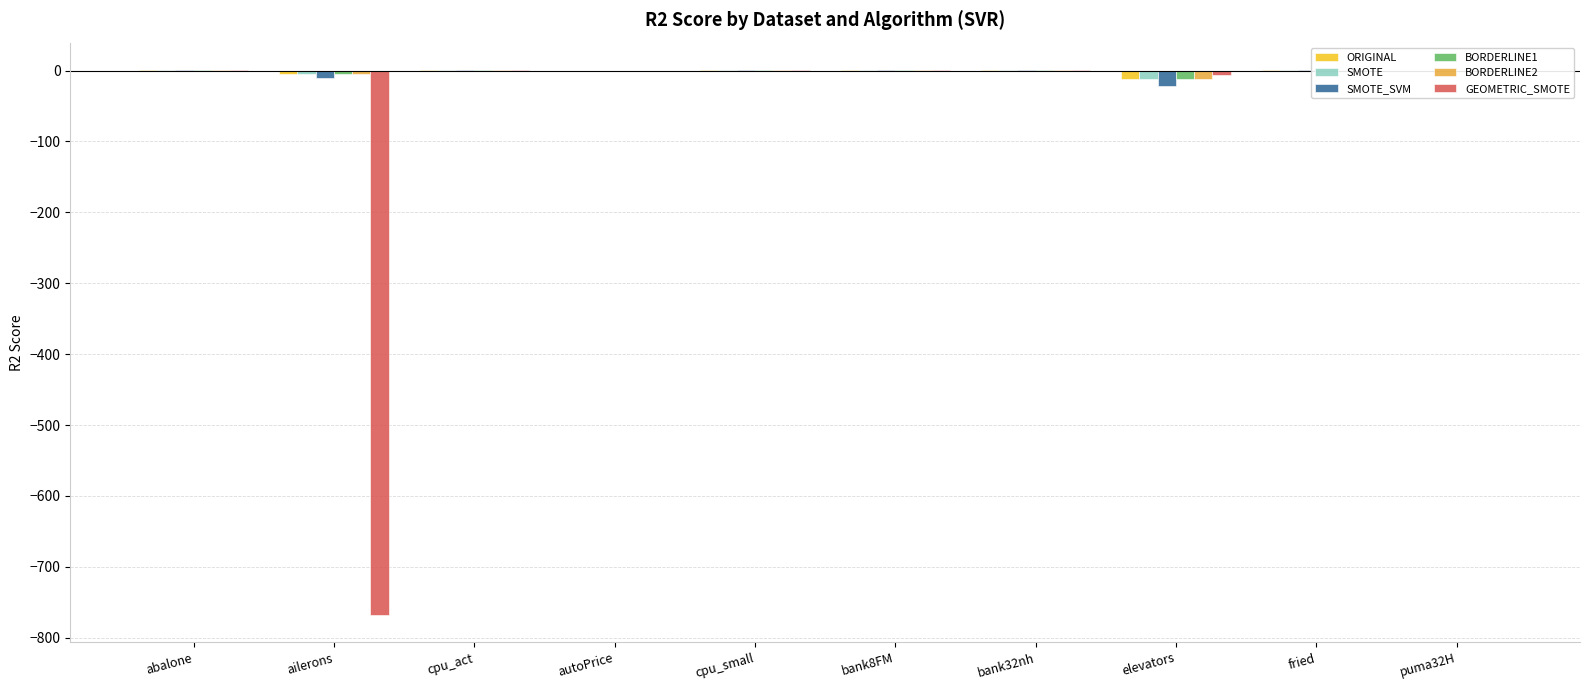

Is it true that BORDERLINE1 equals 0.9 at bank8FM?

True